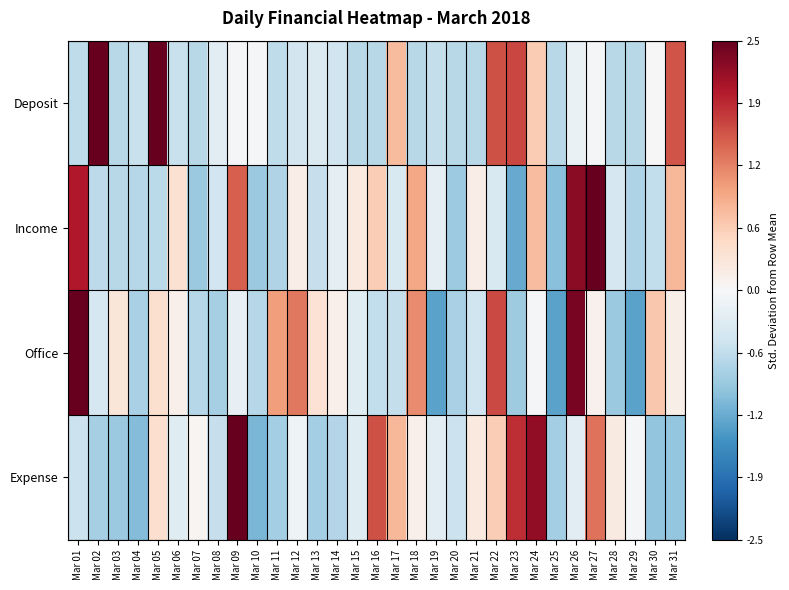

Which series has the largest total across all categories?

Expense